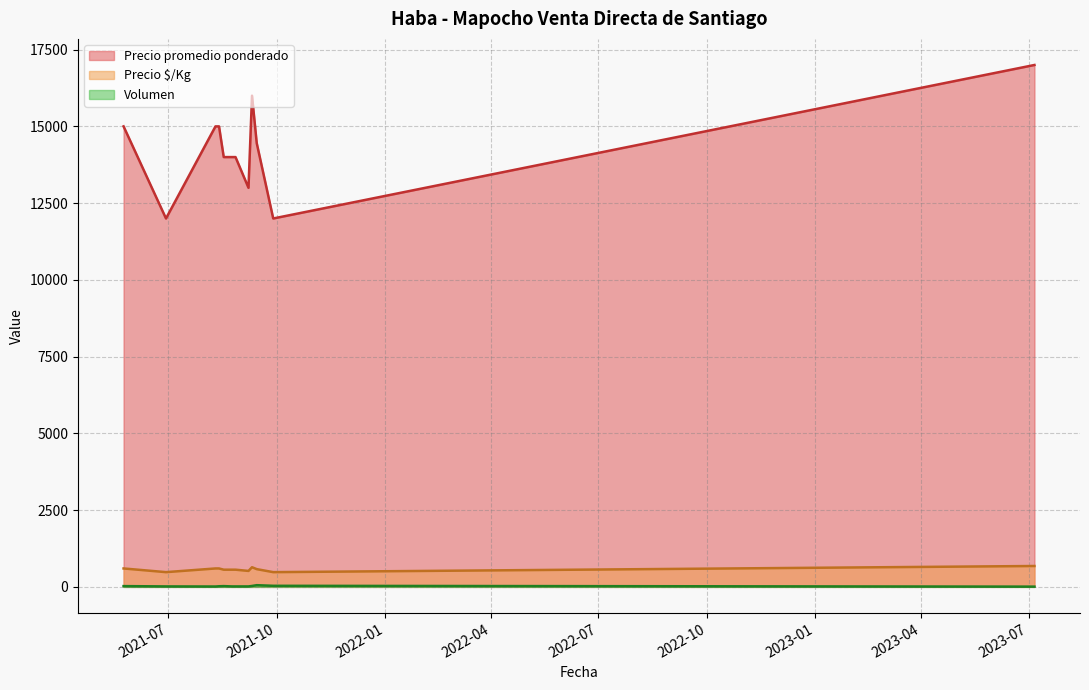

Read the Precio promedio ponderado value at 2021-08-13.

15000